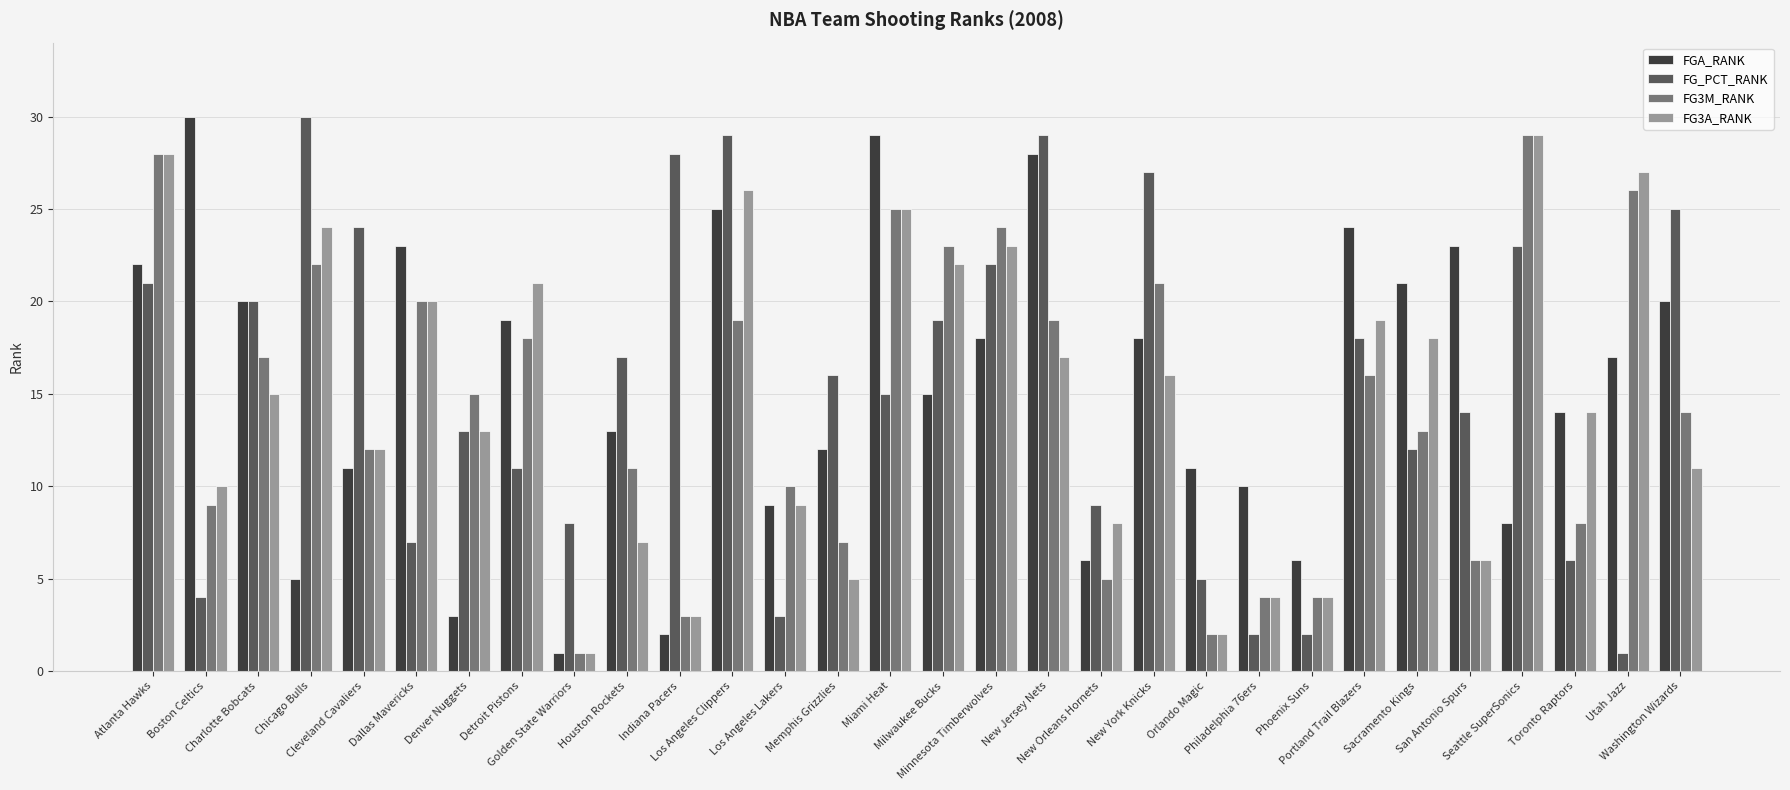

What is the difference between the maximum and second lowest values in the FG3M_RANK series?

27